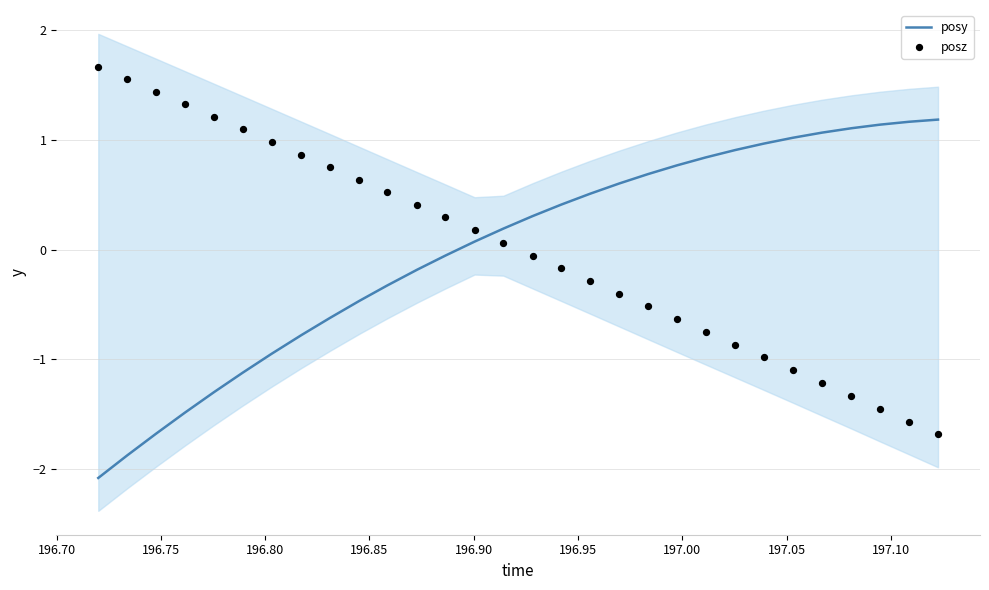

What are all the series names shown in the legend?

posy, posz